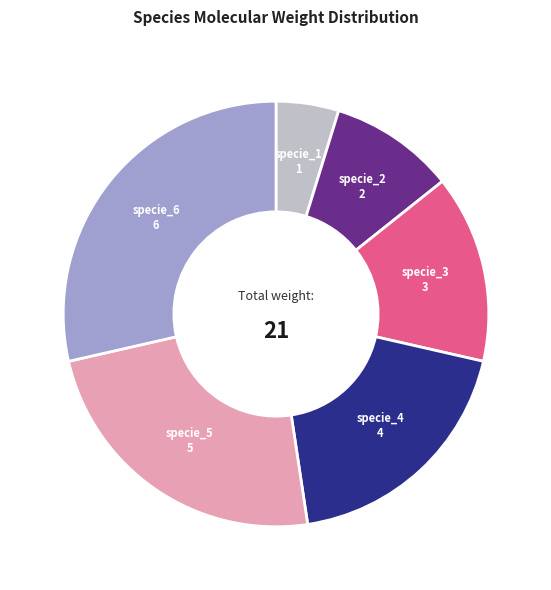

Combined, do specie_1 and specie_4 account for over 50%?

No